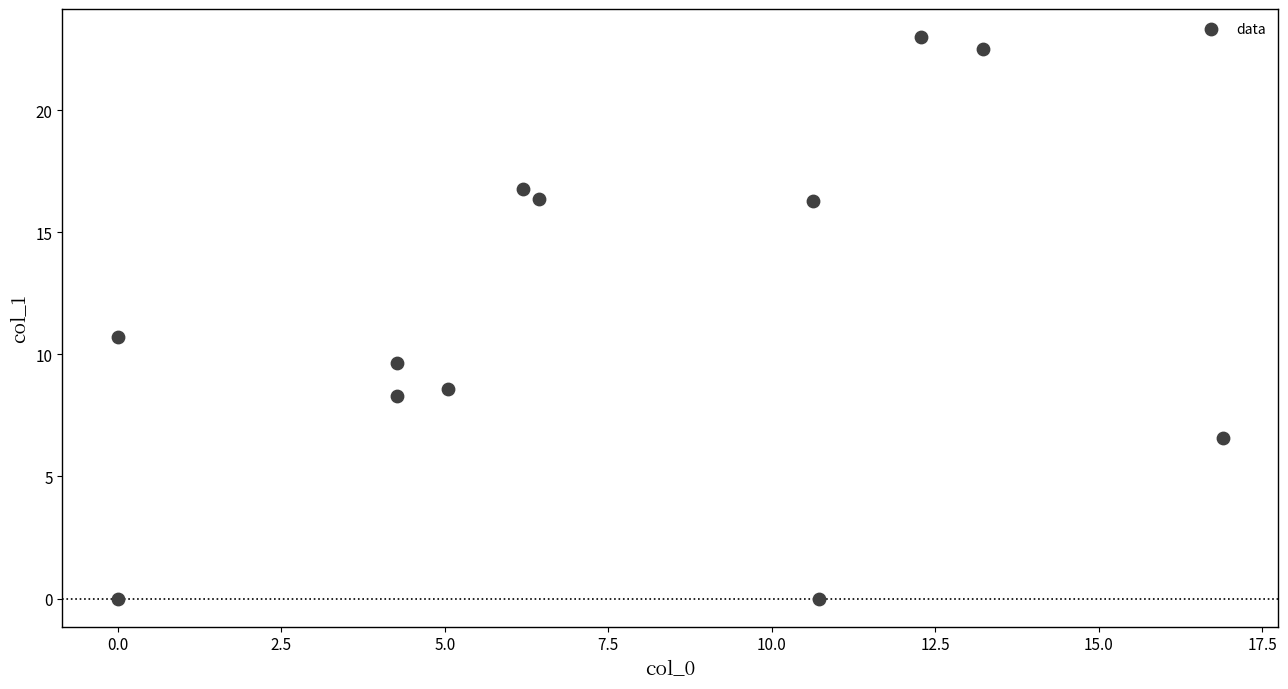

What is the range of Y values (max minus min)?

23.0